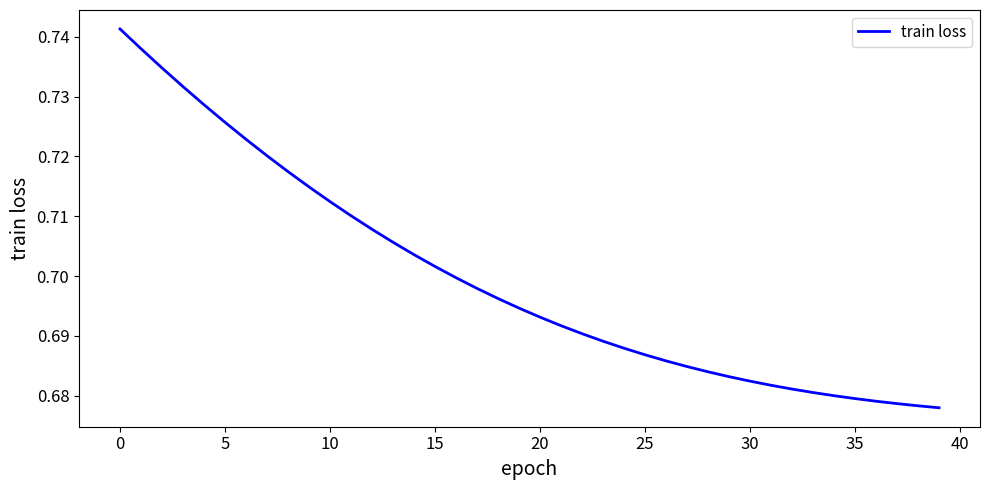

How many lines are shown in the chart?

1